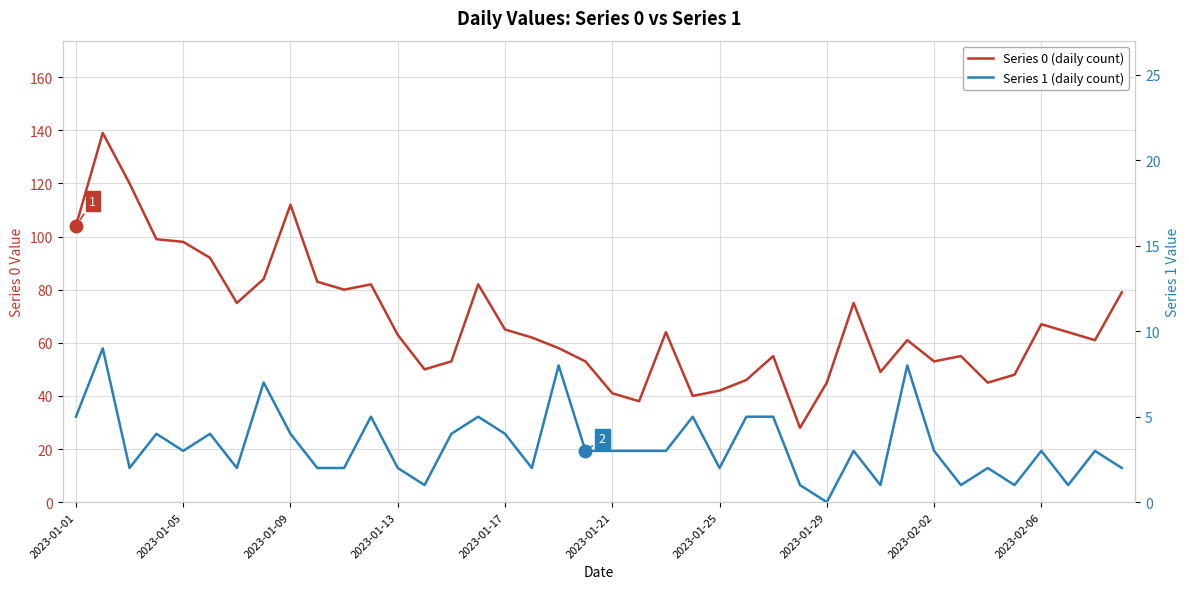

What is the highest value of the Series 0 (daily count) series?

139